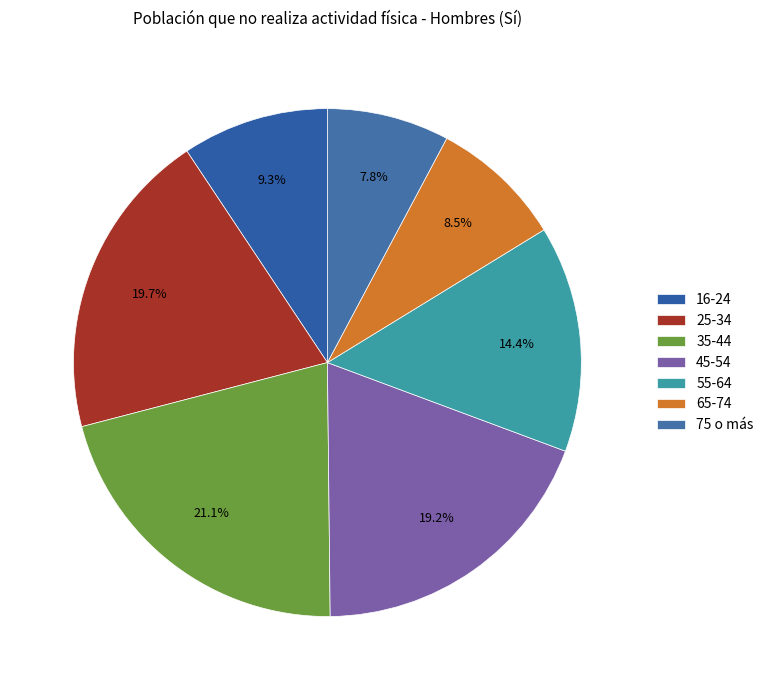

To the nearest percent, what is the difference between the largest and smallest slice percentages?

13%